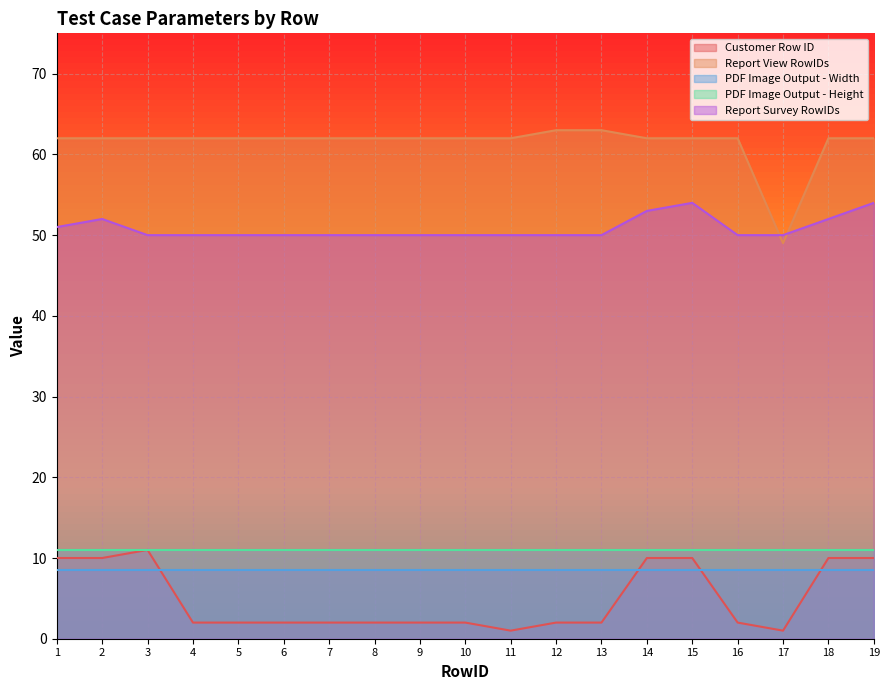

Where is the first local maximum for Customer Row ID?

3